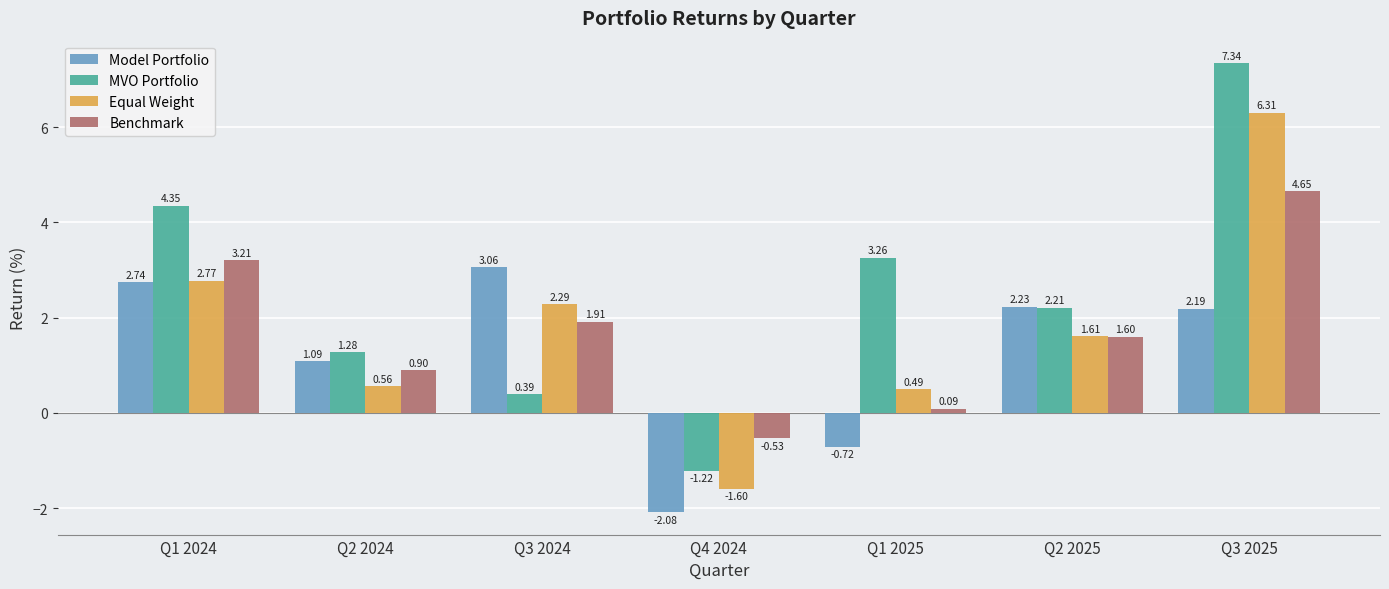

At how many categories does at least one series exceed 1?

6